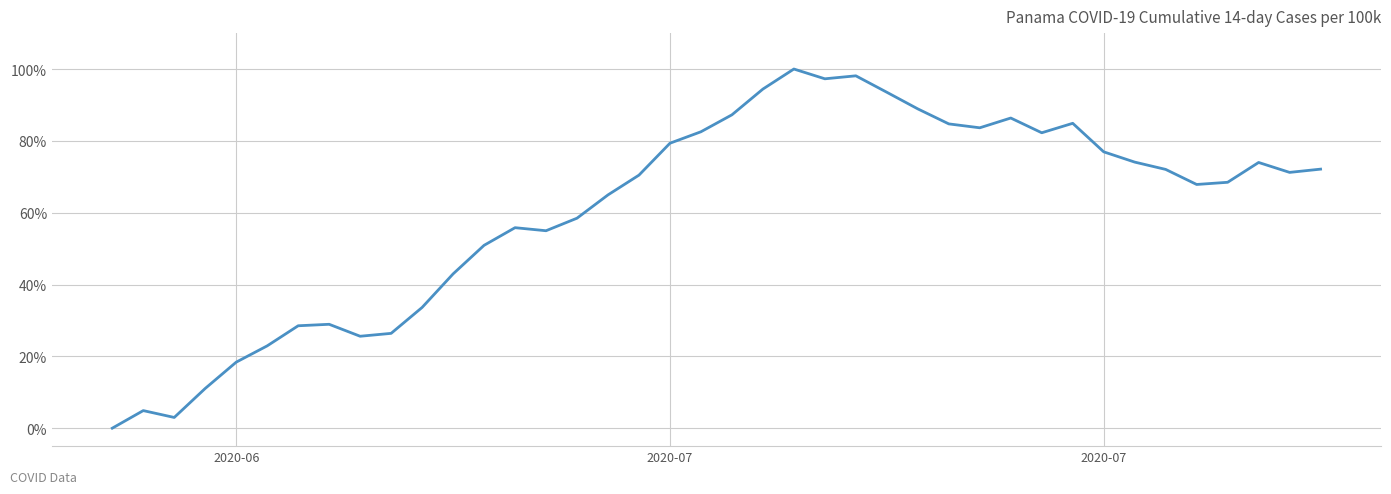

What is the difference between the maximum and minimum values?

100.0